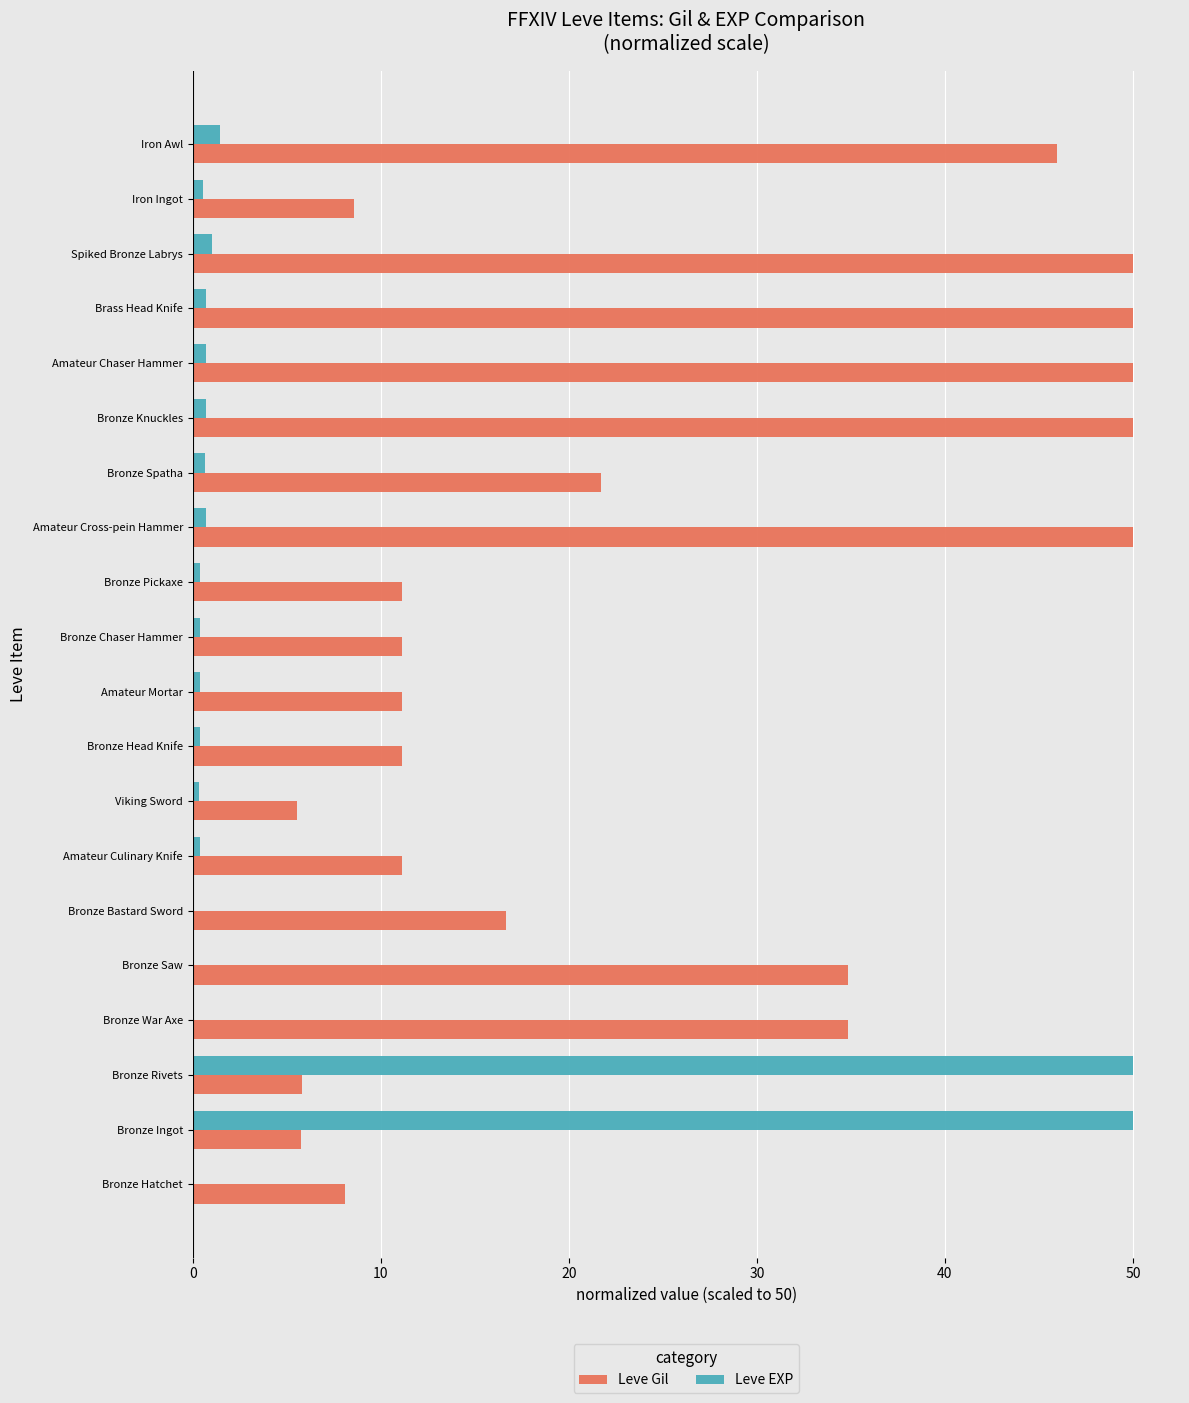

What is the highest value of the Leve EXP series?

50.0